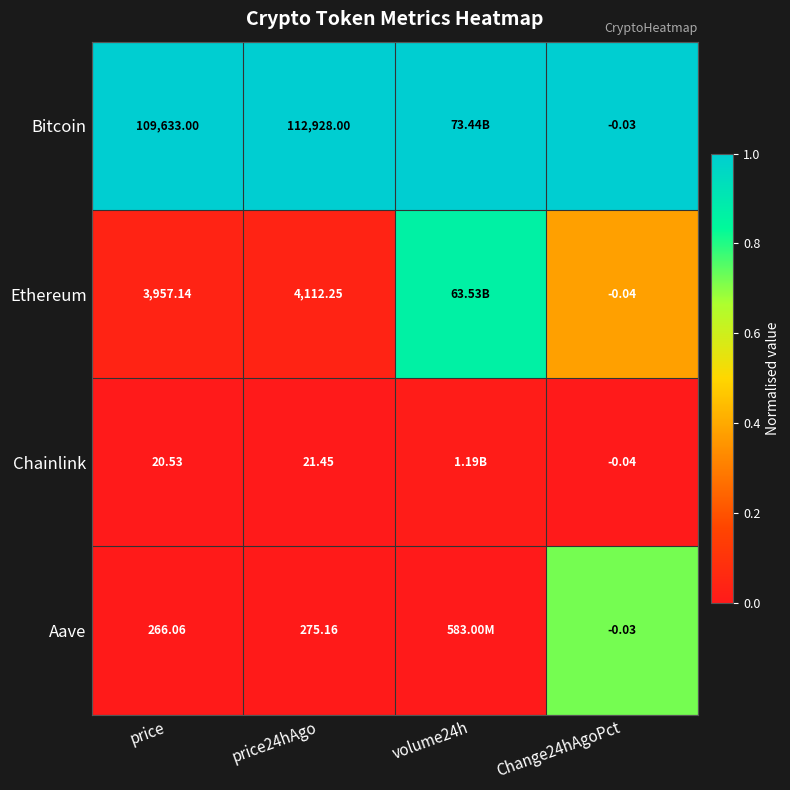

Between price and Change24hAgoPct, which series saw the biggest shift?

Bitcoin